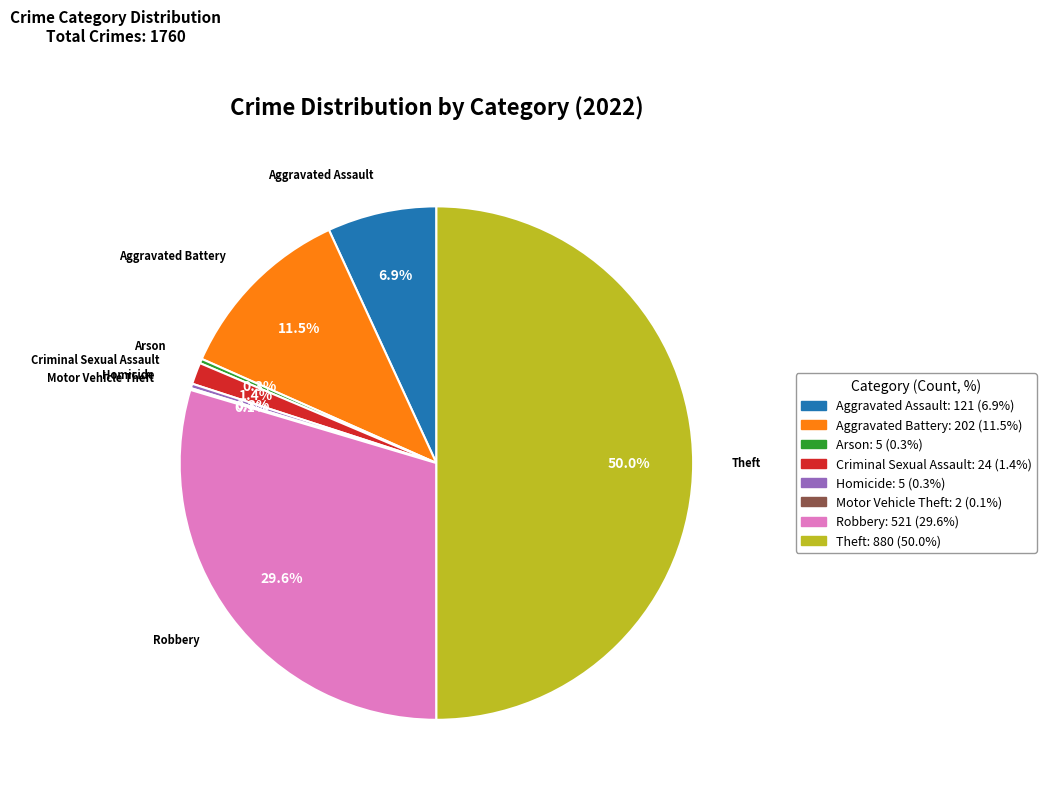

Which category has the biggest portion of the pie?

Theft